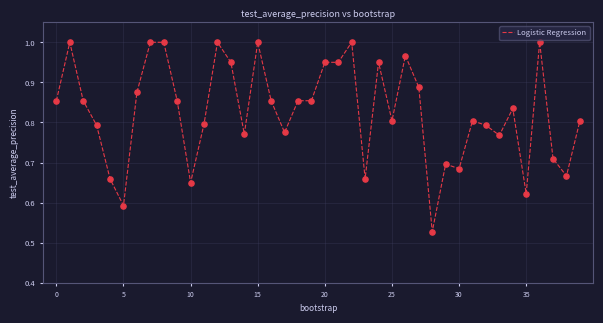

How many lines are shown in the chart?

1